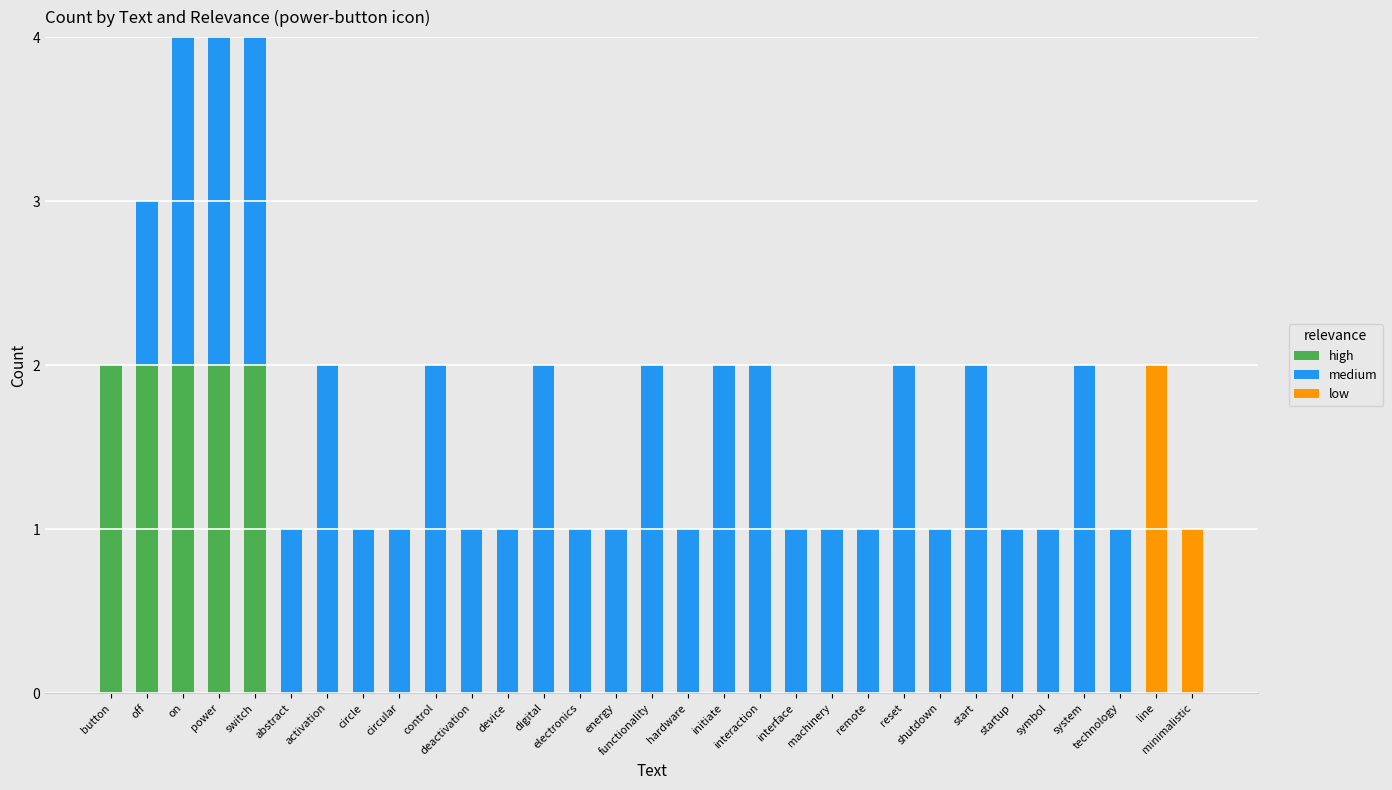

Which has a higher value, functionality or abstract?

functionality